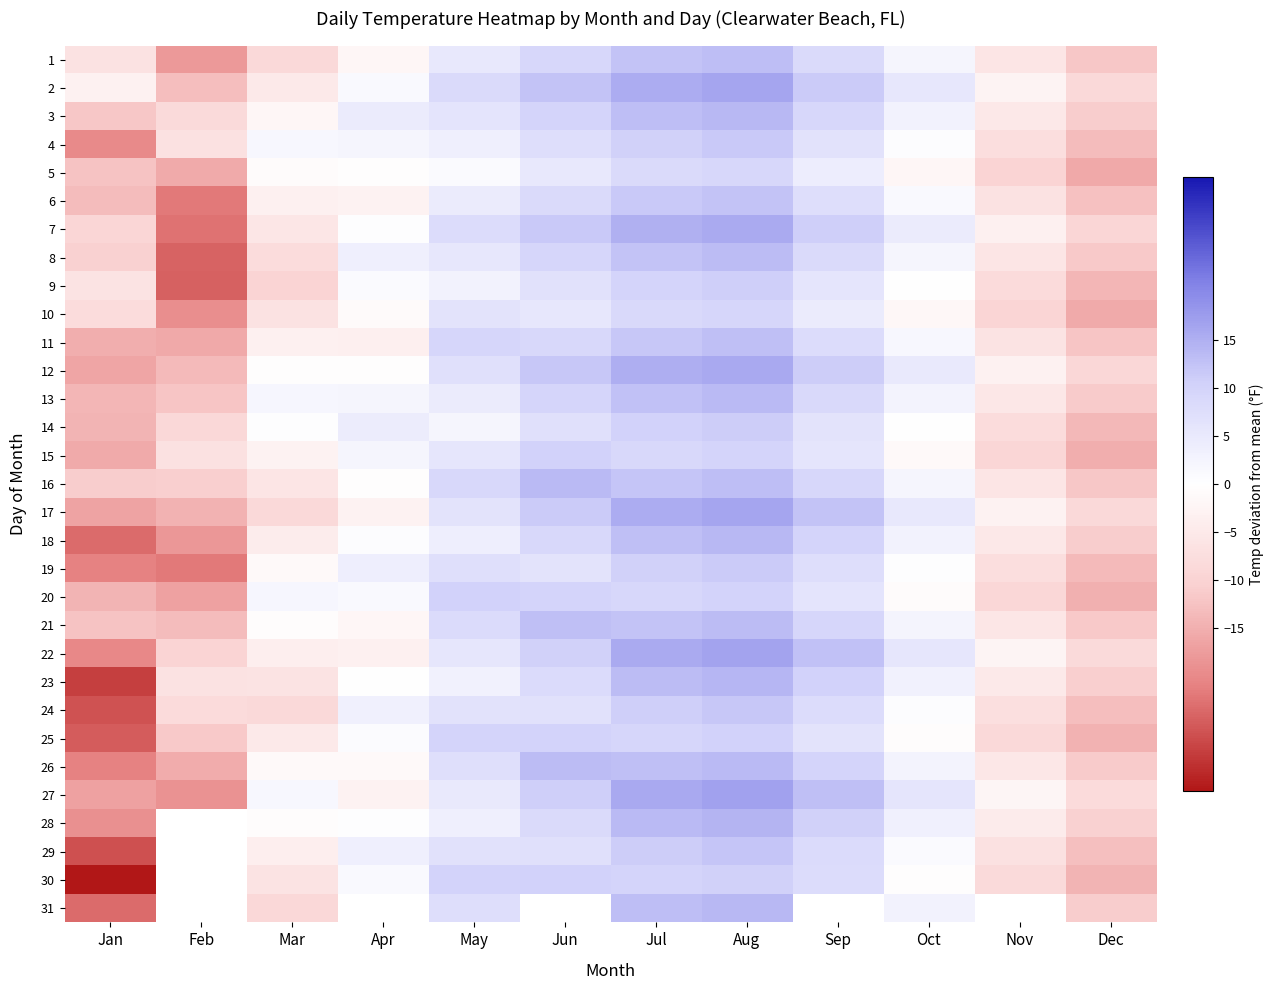

True or false: 2 has a value of -13.2 at Feb.

True